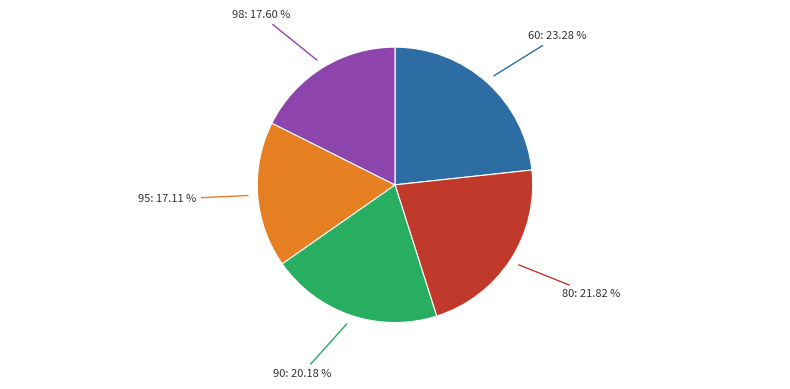

How many segments does this pie chart have?

5